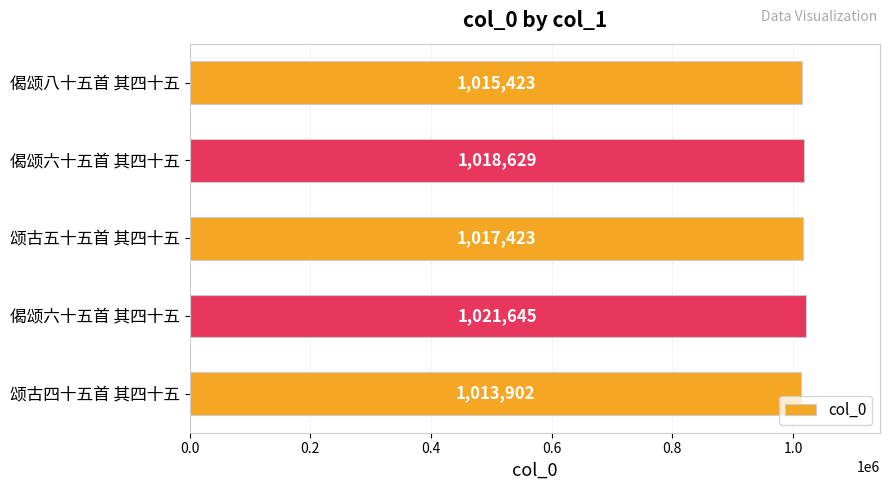

How many data points does each series have?

5